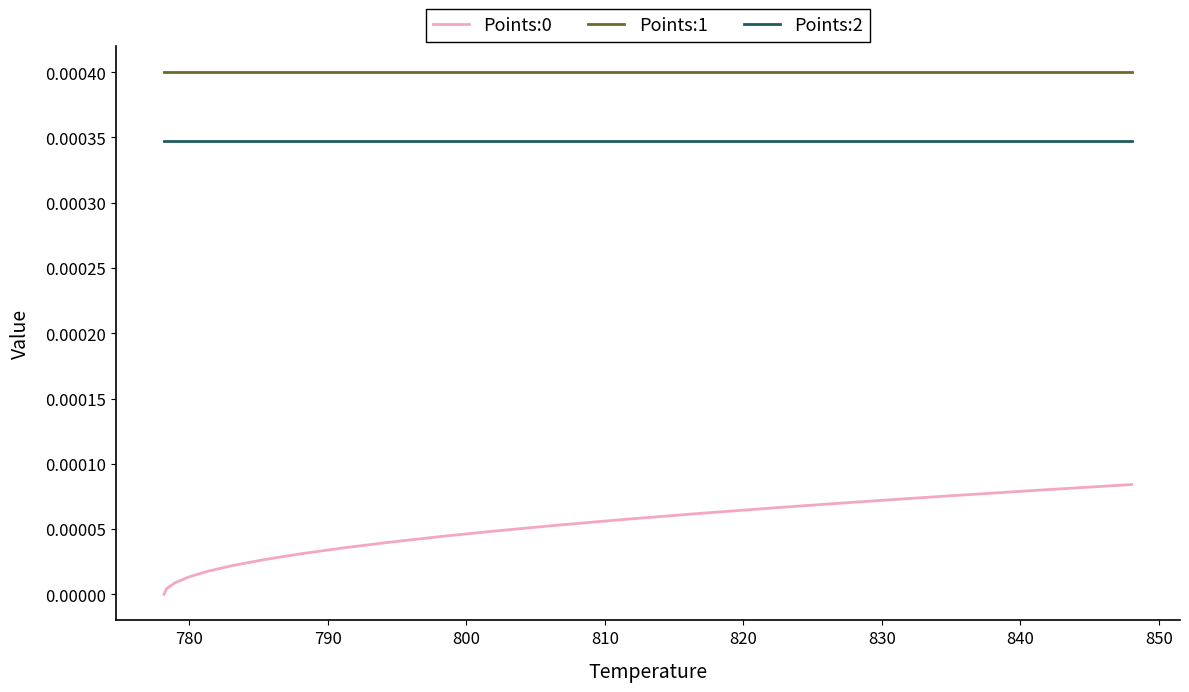

Which series has the largest total across all categories?

Points:1